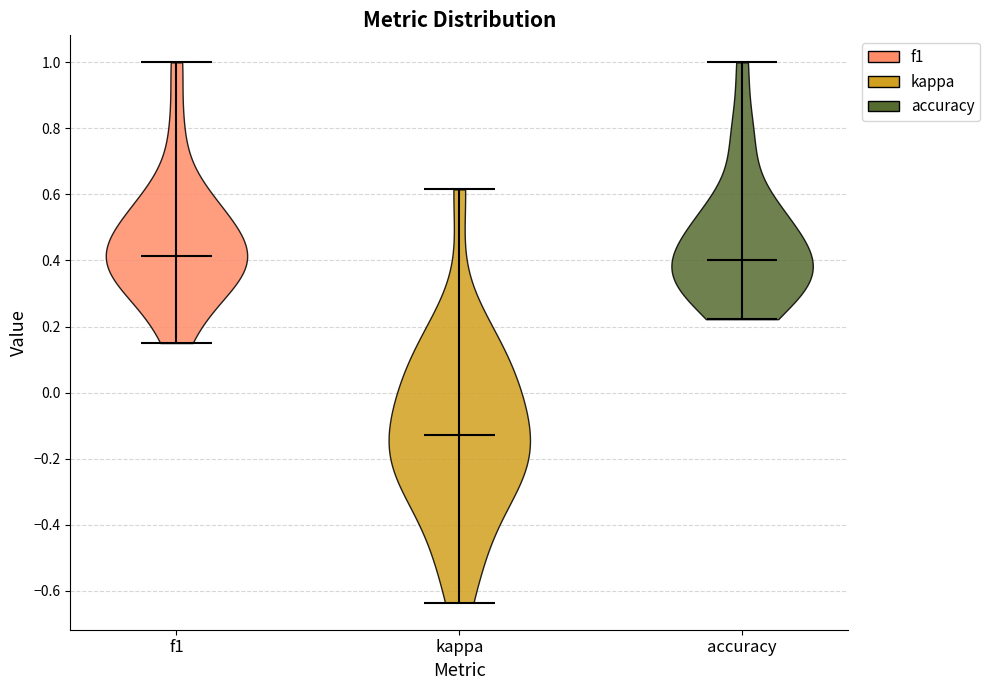

Reading left to right, read every violin against the y-axis: where its median line is, and the lowest and highest points it reaches. The values are not printed on the chart, so give them approximately, as read against the axis.

f1: median line 0.42, lowest point 0.16, highest point 1.00
kappa: median line -0.12, lowest point -0.64, highest point 0.62
accuracy: median line 0.40, lowest point 0.22, highest point 1.00